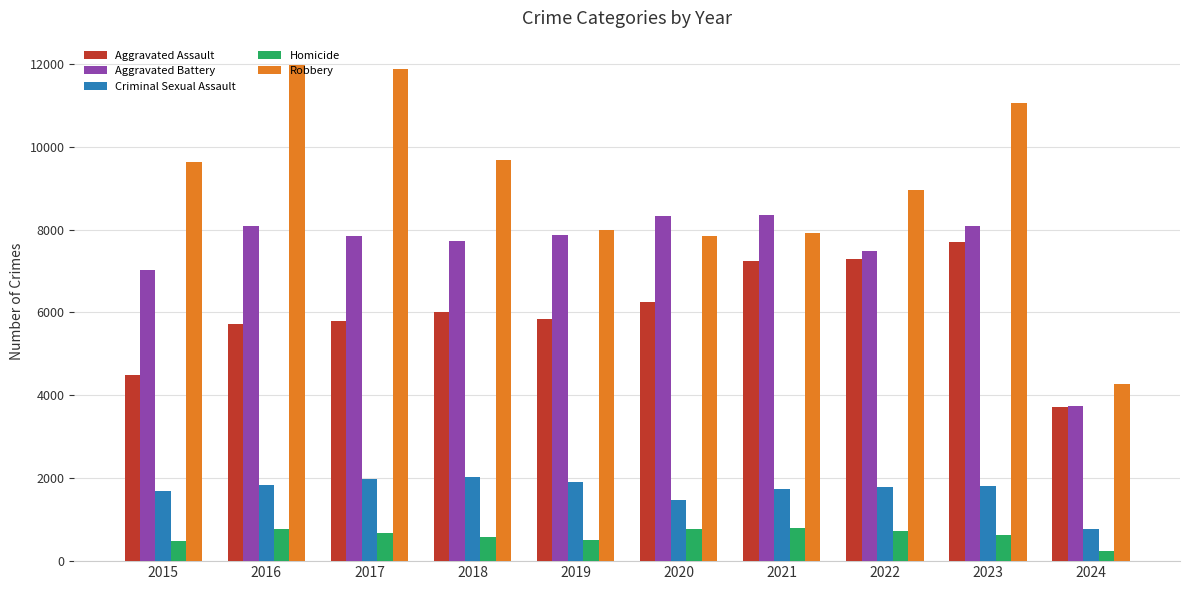

The value of Aggravated Assault at 2024 is 1133. True or false?

False